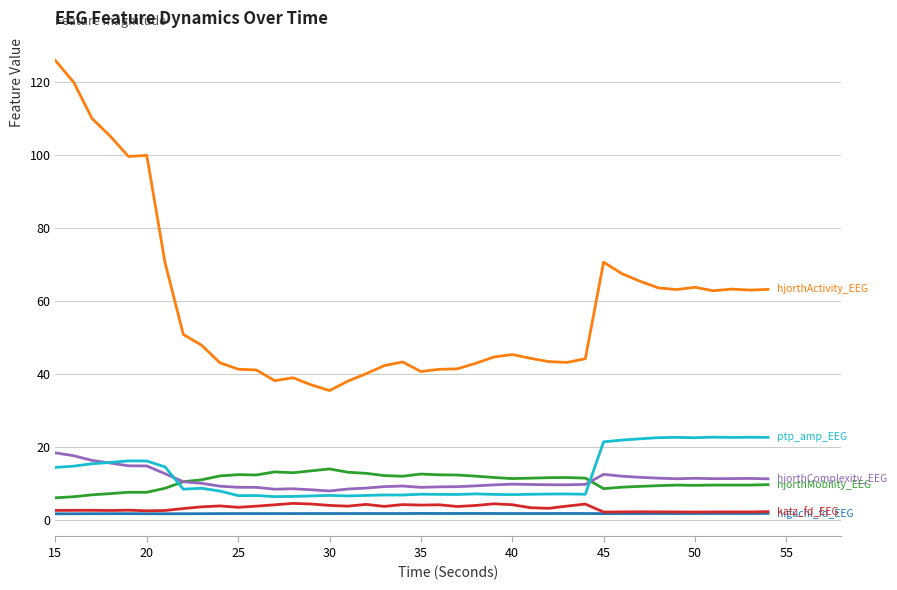

What is the greatest value displayed?

125.9